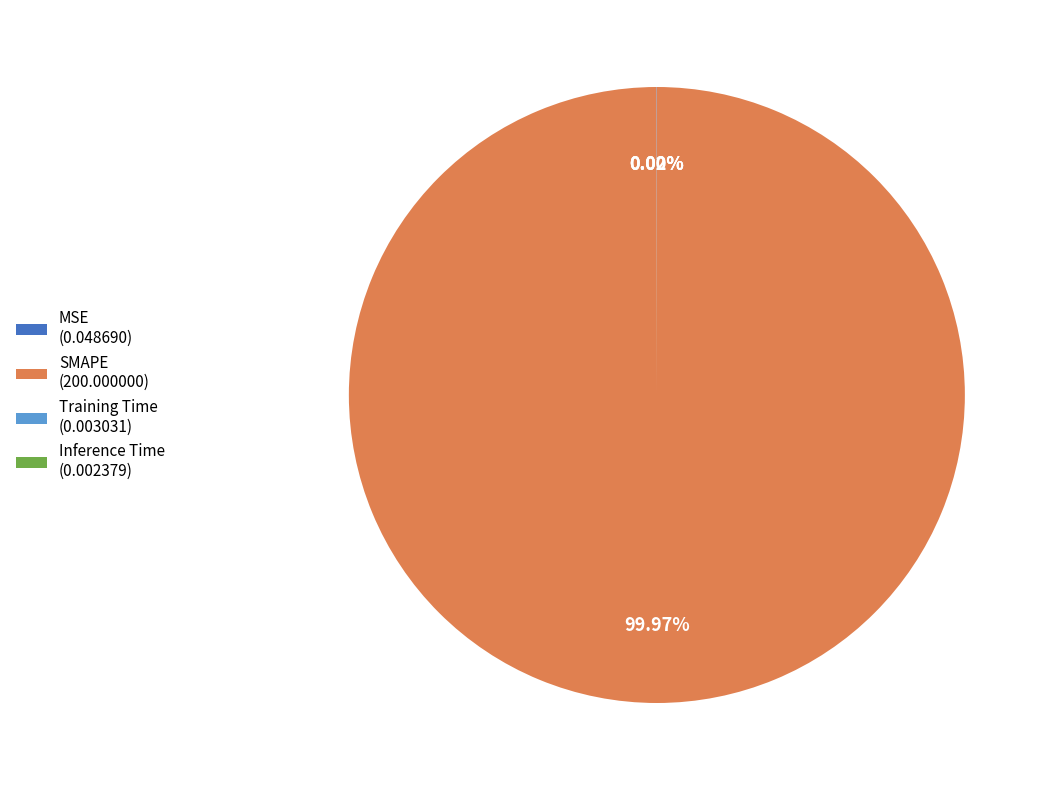

To the nearest percent, what is the average slice percentage?

25%